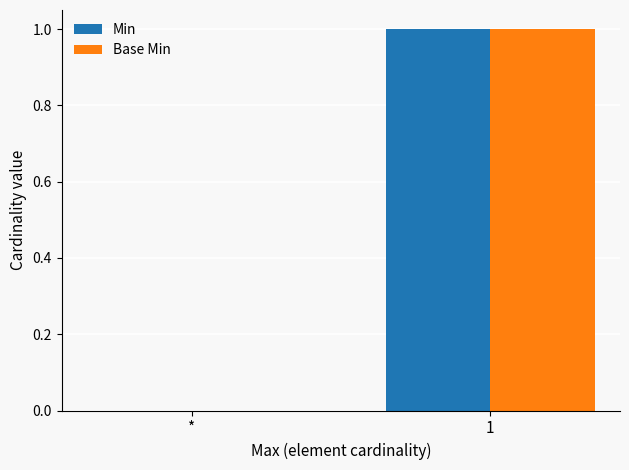

The Base Min series shows 1 at 1. True or false?

True